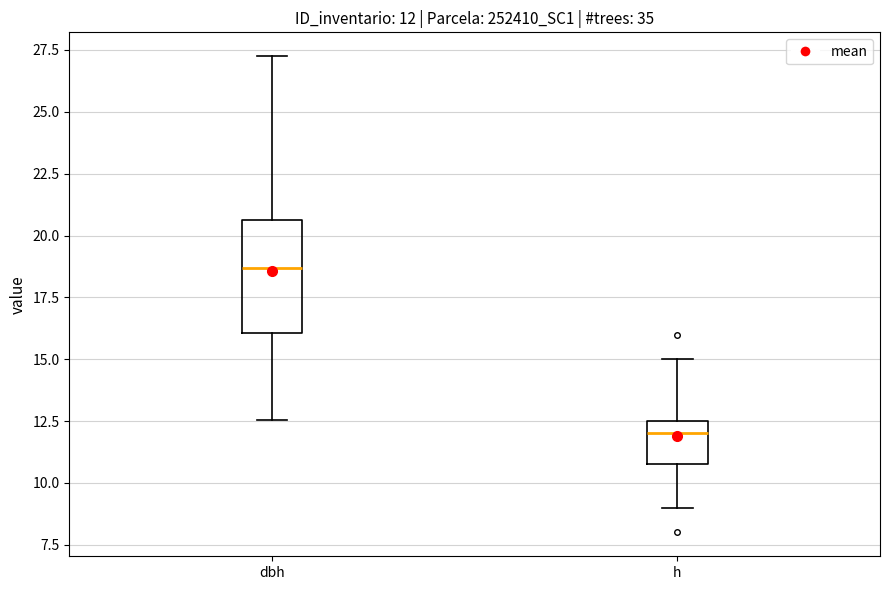

Which box is the tallest, from its lower edge to its upper edge?

dbh